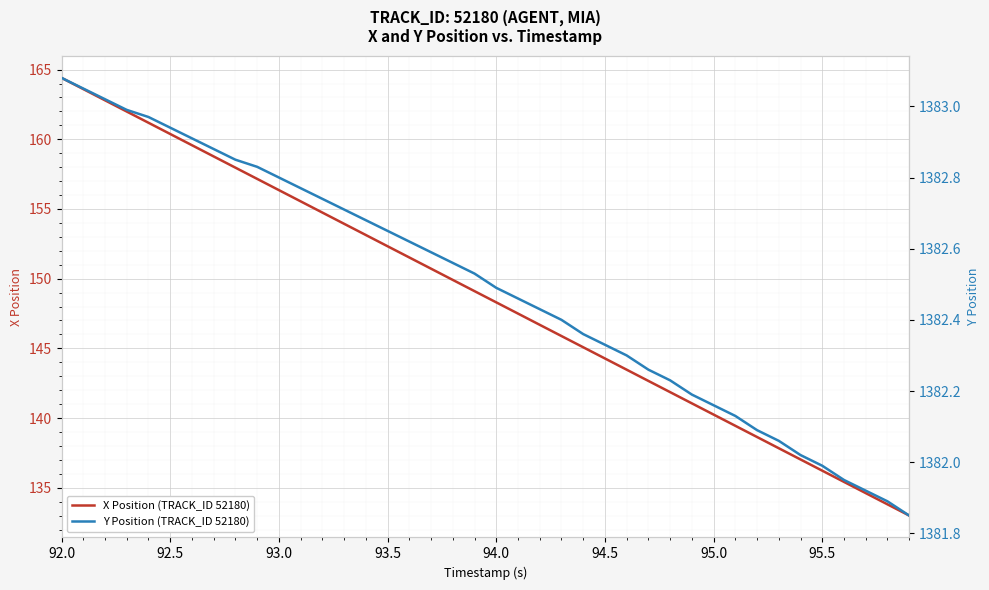

At which label does X Position (TRACK_ID 52180) reach its peak?

92.0